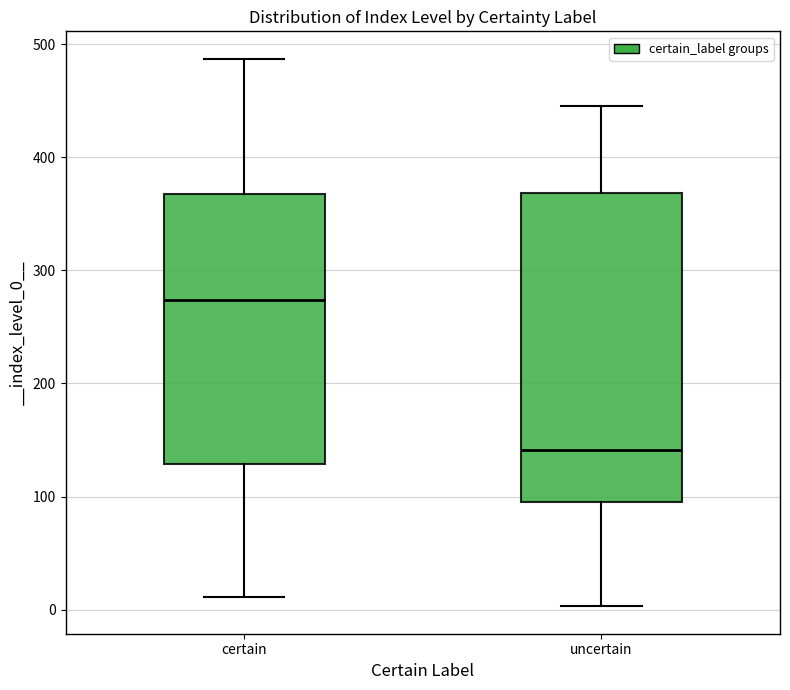

Reading left to right, transcribe this box plot: for each box, give where its median line is, the range the box spans, and where its two whiskers end, as read against the y-axis. The values are not printed on the chart, so give them approximately, as read against the axis.

certain: median 270, box 130 to 370, whiskers 10 to 490
uncertain: median 140, box 100 to 370, whiskers 0 to 450